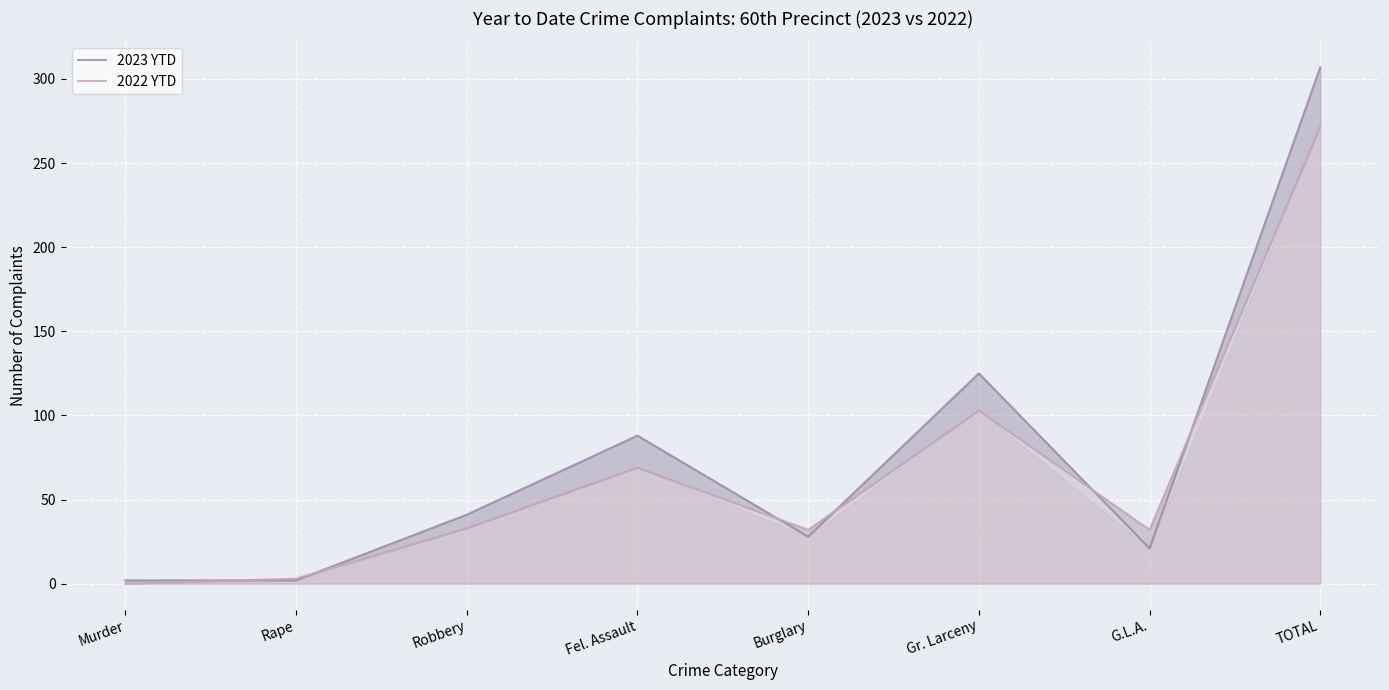

Where is the first local maximum for 2022 YTD?

Fel. Assault